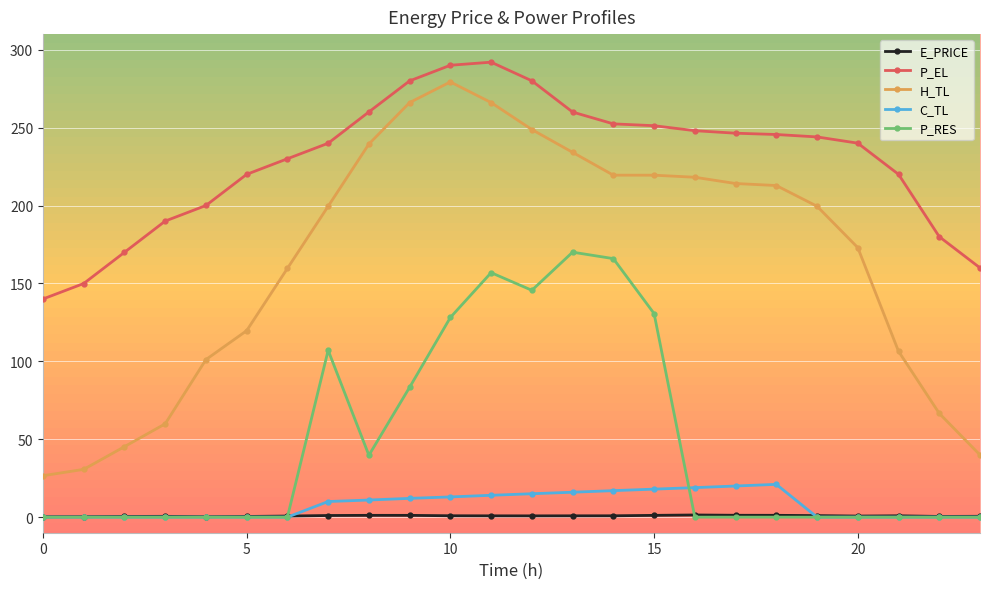

Which series has the widest spread of values?

H_TL